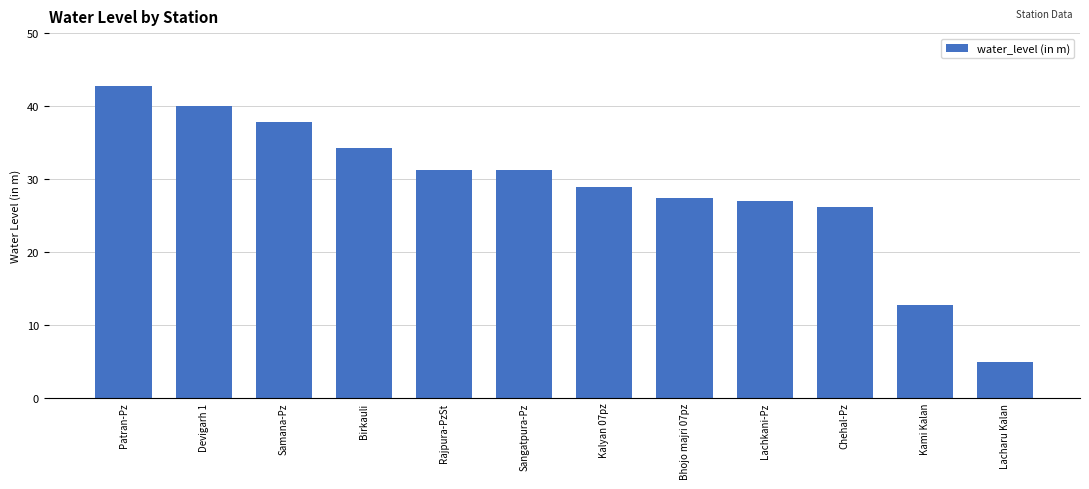

Where does the data first go above 31?

Patran-Pz